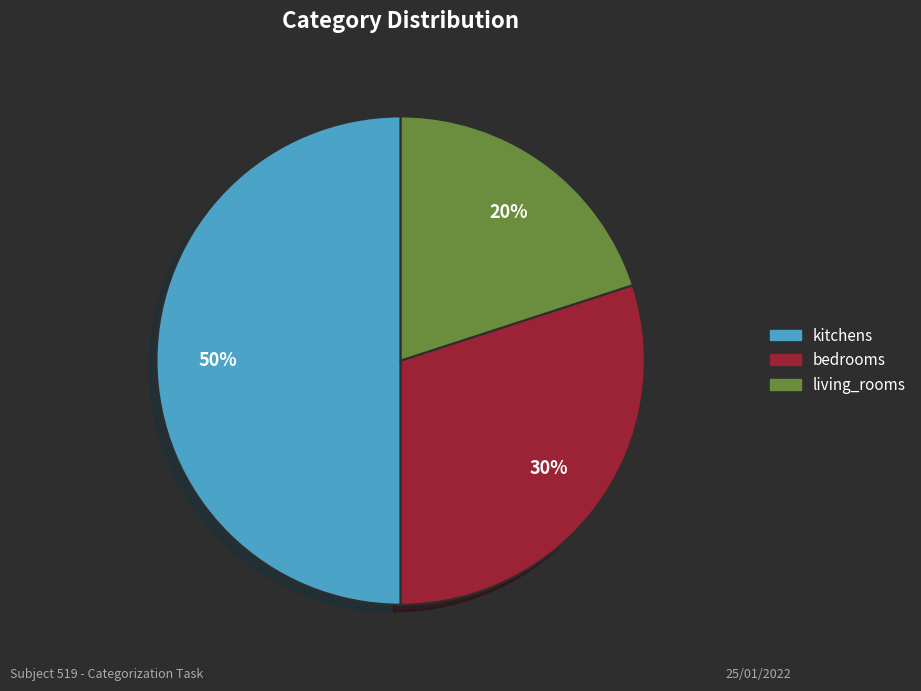

To the nearest percent, what is the difference between the living_rooms and kitchens slice percentages?

30%